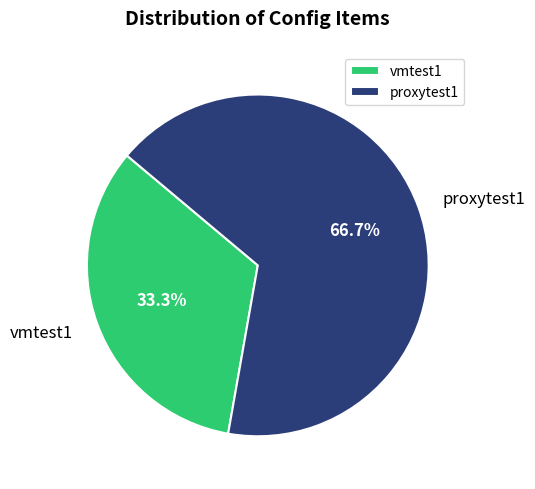

Between proxytest1 and vmtest1, which is larger?

proxytest1